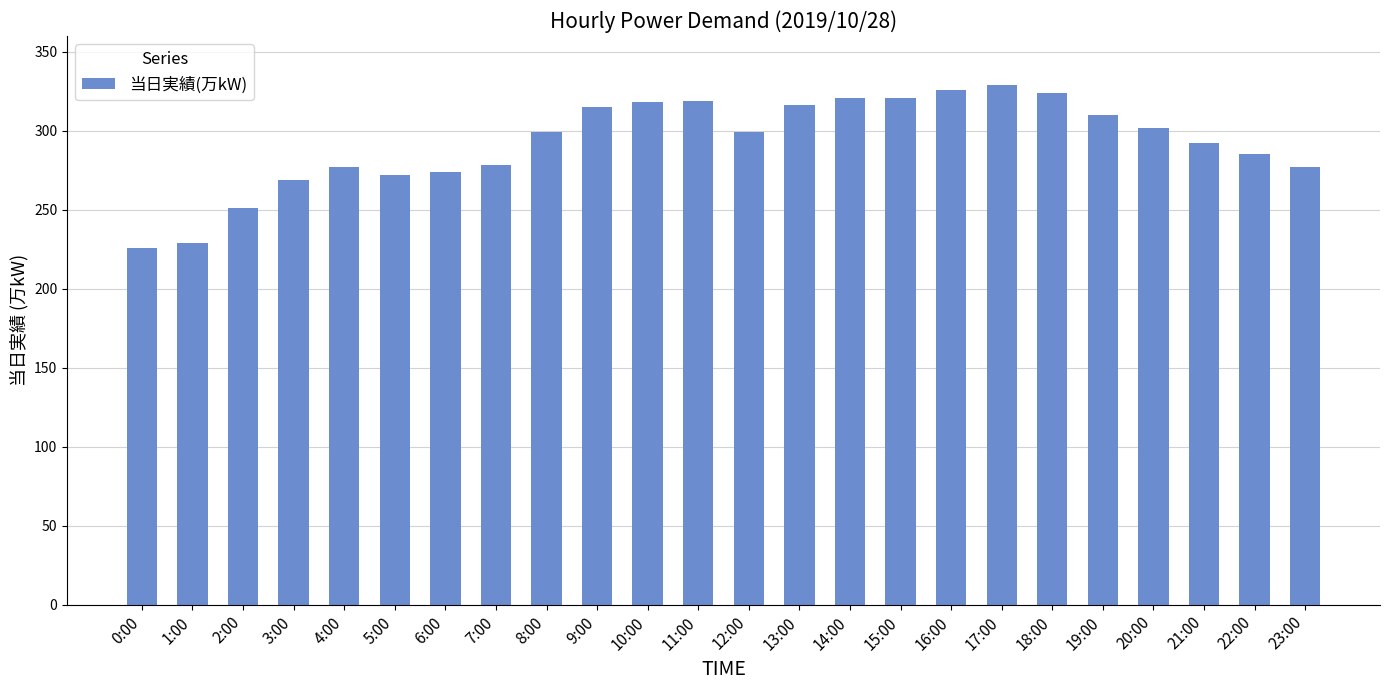

Does the chart contain stacked bars?

No